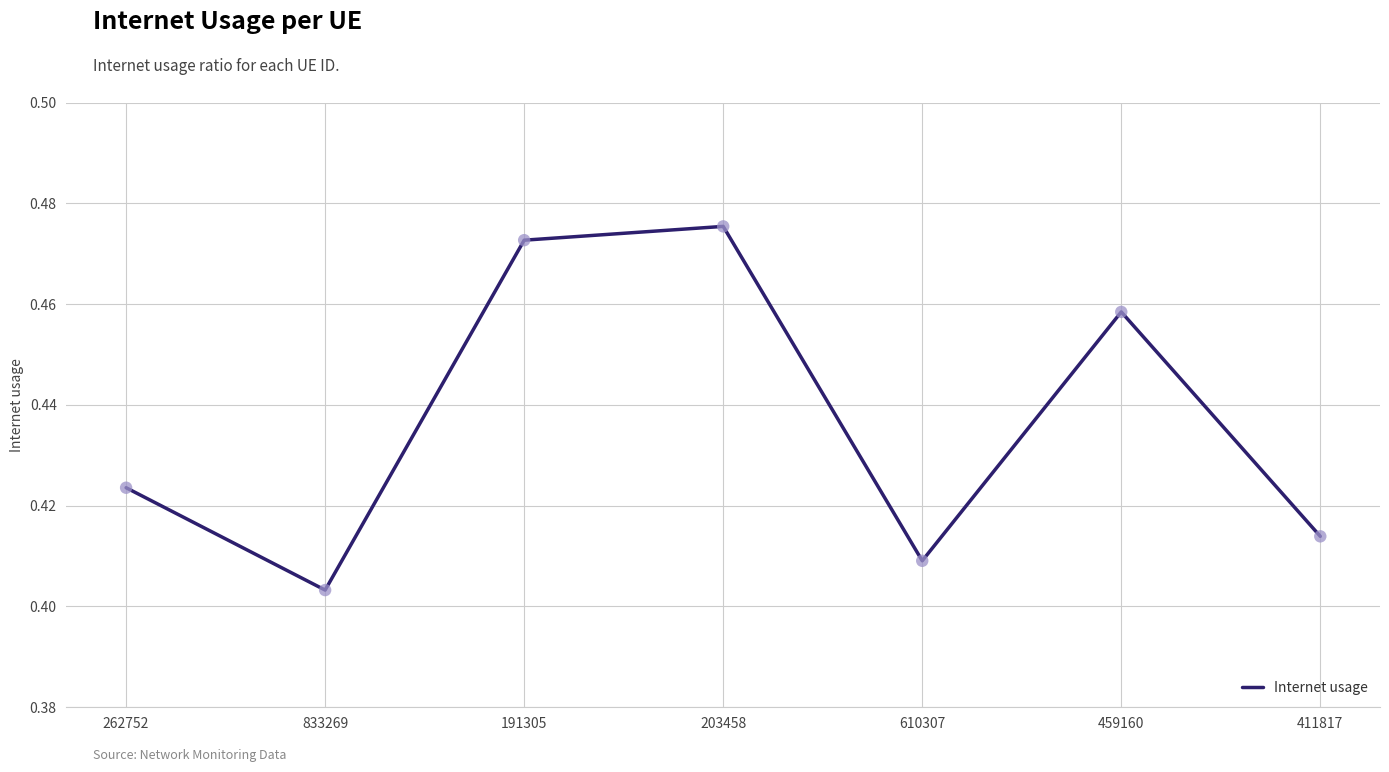

Between 610307 and 459160, which is larger?

459160